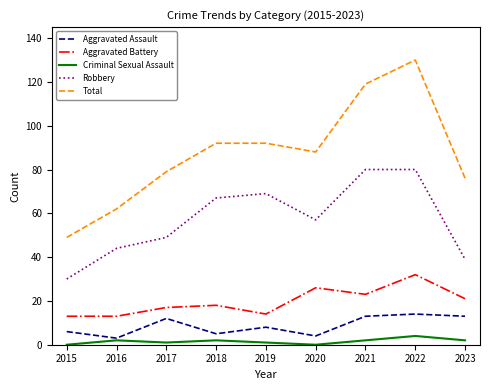

Is the value of Criminal Sexual Assault at 2023 greater than the value of Robbery at 2015?

No